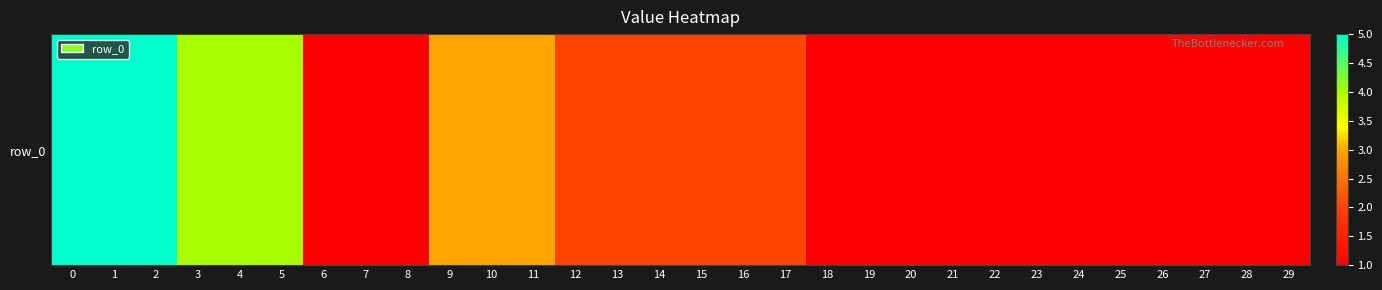

Between 8 and 25, which is larger?

8